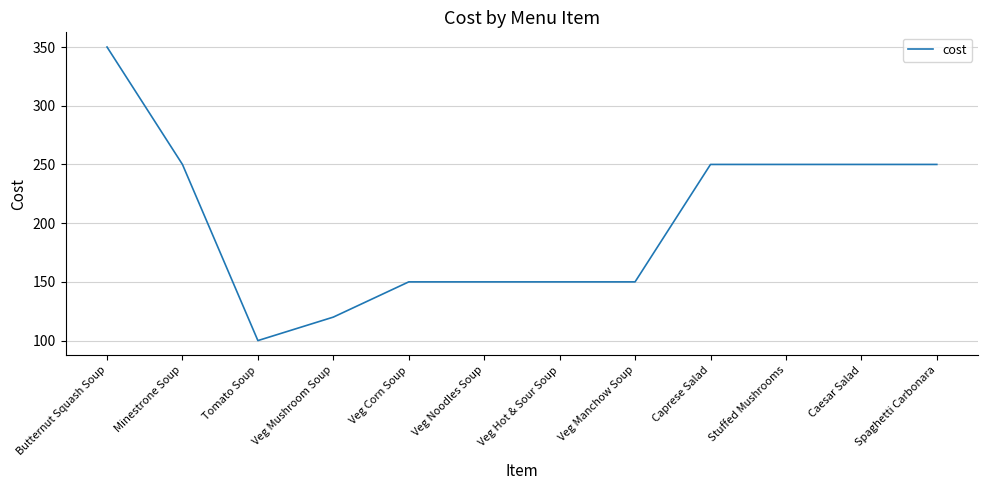

How many categories are shown in the chart?

12